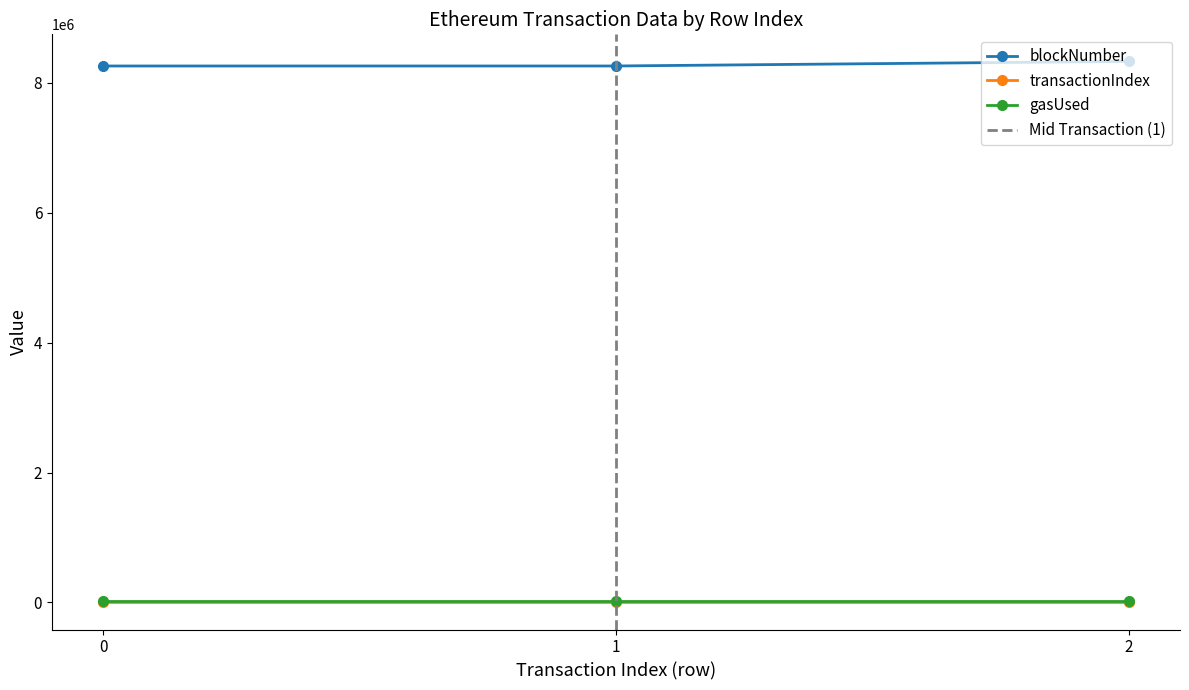

True or false: blockNumber has a value of 8331809 at 2.

True